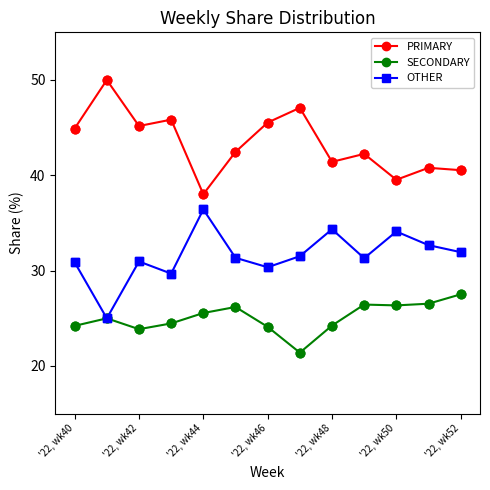

Which series has the largest total across all categories?

PRIMARY